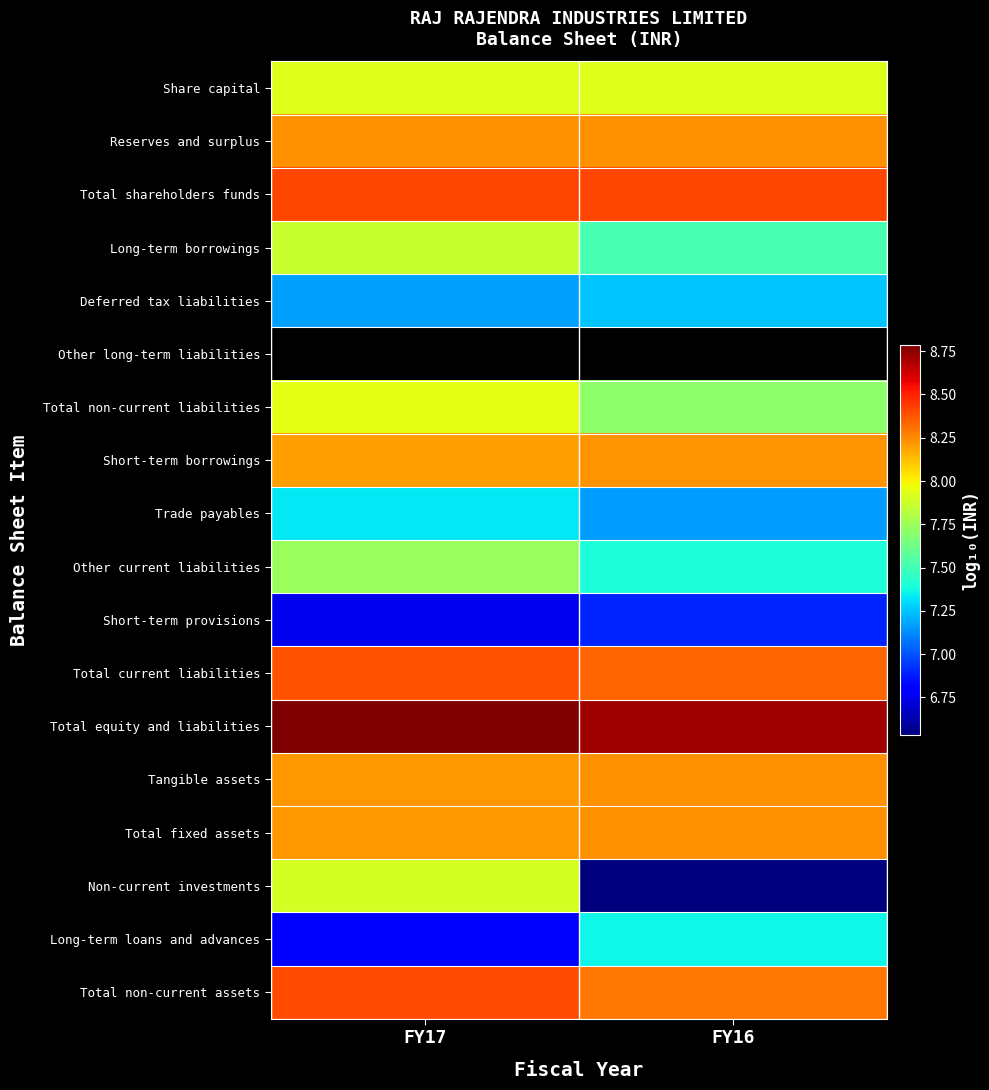

Read the Long-term loans and advances value at FY17.

6.8